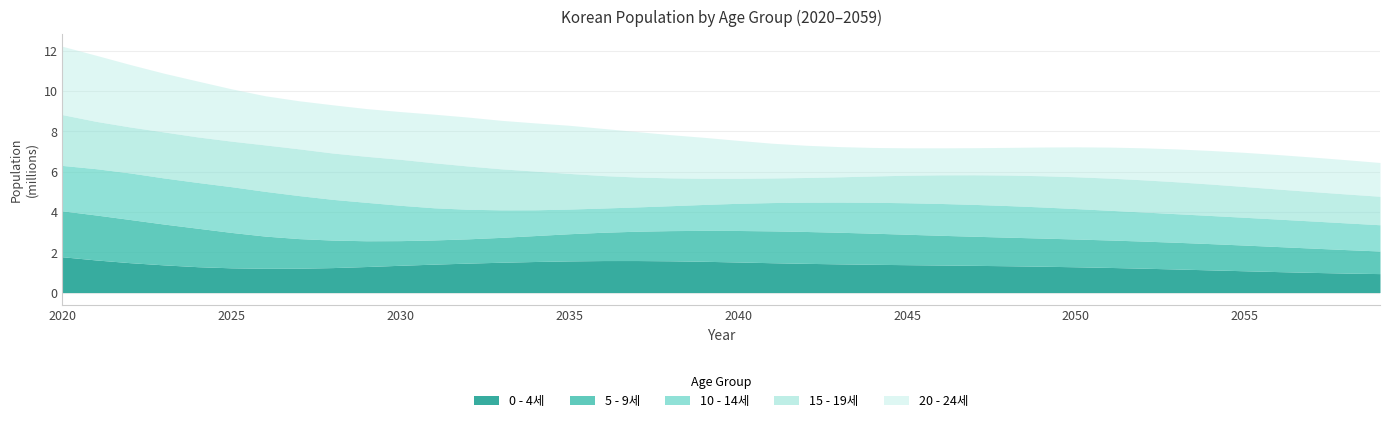

Reading right to left, what are all the values shown in this chart?

0 - 4세: 2059=940830	2058=967702	2057=1001057	2056=1039577	2055=1081564	2054=1125112	2053=1168297	2052=1209345	2051=1246805	2050=1279698	2049=1307620	2048=1330826	2047=1350238	2046=1367366	2045=1384085	2044=1402367	2043=1423957	2042=1450073	2041=1481234	2040=1517234	2039=1551398	2038=1576194	2037=1589298	2036=1588356	2035=1571194	2034=1541870	2033=1505287	2032=1461369	2031=1410583	2030=1353877	2029=1292411	2028=1239406	2027=1209187	2026=1205329	2025=1227951	2024=1284066	2023=1374609	2022=1483112	2021=1617527	2020=1776616
5 - 9세: 2059=1121147	2058=1163891	2057=1204522	2056=1241605	2055=1274164	2054=1301799	2053=1324761	2052=1343971	2051=1360914	2050=1377451	2049=1395531	2048=1416884	2047=1442717	2046=1473543	2045=1509181	2044=1543017	2043=1567566	2042=1580535	2041=1579610	2040=1562633	2039=1533612	2038=1497402	2037=1453934	2036=1403667	2035=1347539	2034=1286653	2033=1234099	2032=1204099	2031=1200193	2030=1222425	2029=1277758	2028=1364292	2027=1467870	2026=1596336	2025=1755756	2024=1908356	2023=2024713	2022=2141600	2021=2229491	2020=2278285
10 - 14세: 2059=1302191	2058=1325028	2057=1344131	2056=1360982	2055=1377423	2054=1395402	2053=1416641	2052=1442331	2051=1472987	2050=1508441	2049=1542105	2048=1566512	2047=1579396	2046=1578472	2045=1561587	2044=1532713	2043=1496689	2042=1453444	2041=1403436	2040=1347600	2039=1287013	2038=1234713	2037=1204870	2036=1200998	2035=1223083	2034=1278048	2033=1364052	2032=1466974	2031=1594603	2030=1753051	2029=1904703	2028=2019393	2027=2133675	2026=2218636	2025=2268551	2024=2270158	2023=2286695	2022=2309760	2021=2296616	2020=2250969
15 - 19세: 2059=1411958	2058=1433065	2057=1458599	2056=1489071	2055=1524343	2054=1557860	2053=1582171	2052=1595024	2051=1594149	2050=1577377	2049=1548664	2048=1512836	2047=1469824	2046=1420079	2045=1364530	2044=1304208	2043=1252075	2042=1222274	2041=1218311	2040=1240144	2039=1294696	2038=1380164	2037=1482435	2036=1609247	2035=1766857	2034=1917791	2033=2031797	2032=2145482	2031=2230012	2030=2279729	2029=2281209	2028=2296699	2027=2317734	2026=2302121	2025=2257809	2024=2257218	2023=2281595	2022=2278815	2021=2345904	2020=2518218
20 - 24세: 2059=1676295	2058=1700381	2057=1713159	2056=1712370	2055=1695823	2054=1667428	2053=1631998	2052=1589460	2051=1540260	2050=1485315	2049=1425608	2048=1373941	2047=1344305	2046=1340184	2045=1361544	2044=1415309	2043=1499718	2042=1600703	2041=1725923	2040=1881703	2039=2030993	2038=2143724	2037=2256287	2036=2340014	2035=2389238	2034=2390661	2033=2406256	2032=2427484	2031=2412630	2030=2369431	2029=2369687	2028=2393720	2027=2385467	2026=2439571	2025=2597427	2024=2772090	2023=2914183	2022=3099640	2021=3278877	2020=3392351